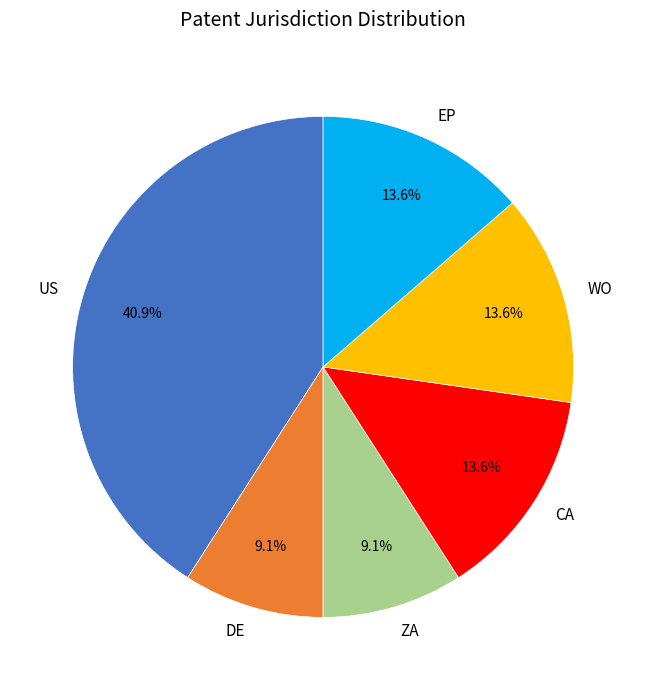

Is it true that EP is 4% of the pie?

False